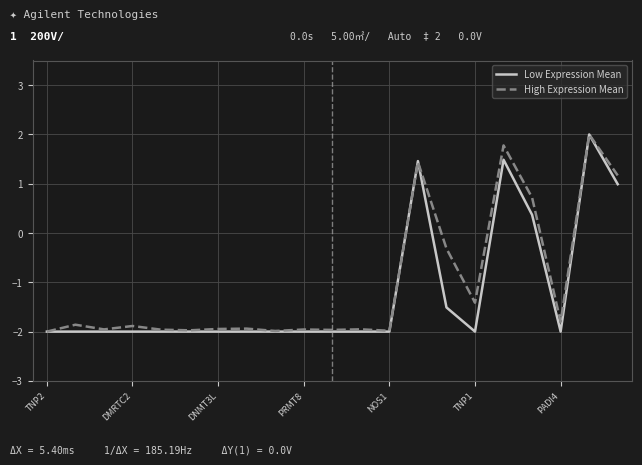

At how many categories does at least one series exceed 1?

4